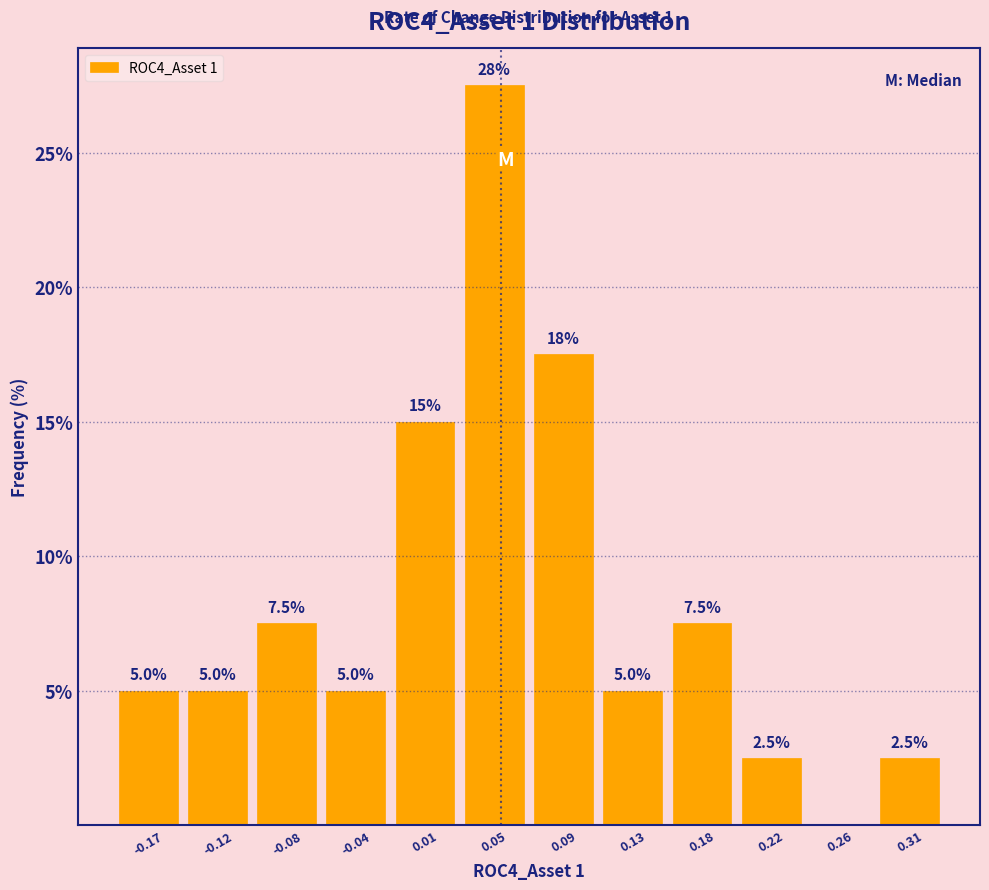

Over which range of the x-axis is the bar tallest?

0.030 to 0.070